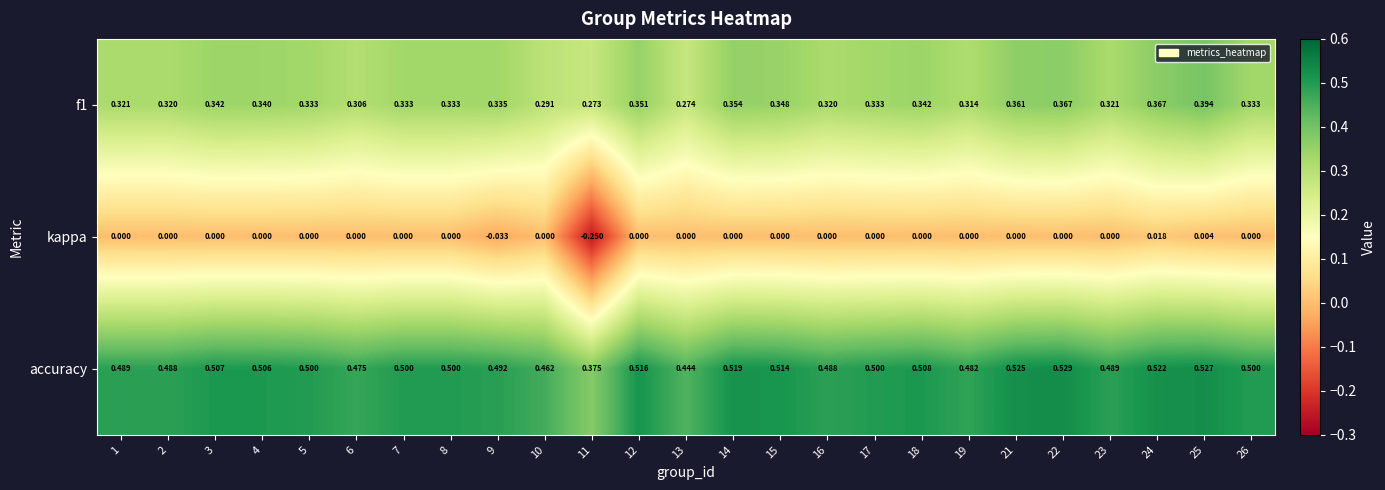

Is the value of f1 at 9 greater than the value of accuracy at 26?

No